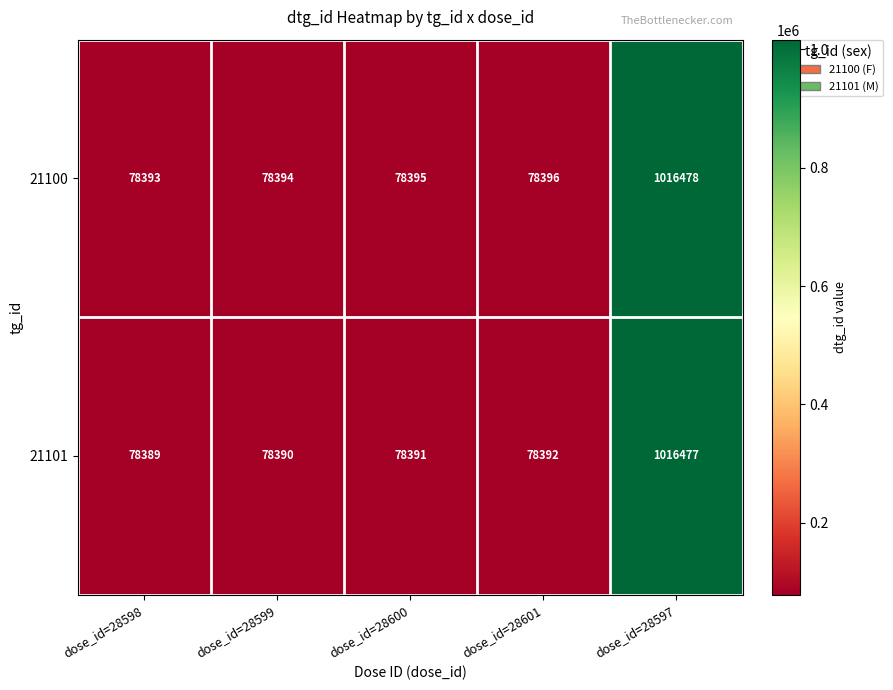

Reading right to left, transcribe all the data shown in this chart.

21100: dose_id=28597=1016478	dose_id=28601=78396	dose_id=28600=78395	dose_id=28599=78394	dose_id=28598=78393
21101: dose_id=28597=1016477	dose_id=28601=78392	dose_id=28600=78391	dose_id=28599=78390	dose_id=28598=78389